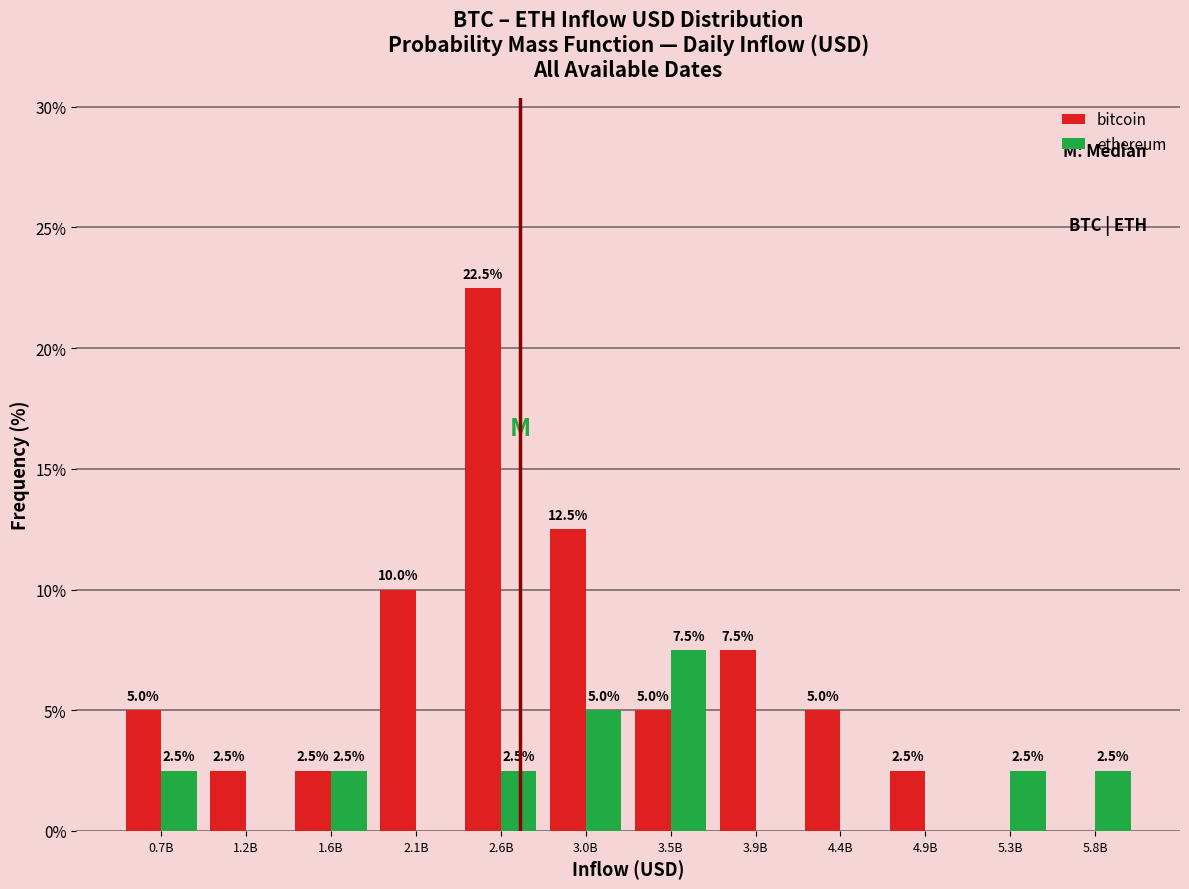

Reading left to right, transcribe all the data shown in this chart.

bitcoin: 0.7B=5.0	1.2B=2.5	1.6B=2.5	2.1B=10.0	2.6B=22.5	3.0B=12.5	3.5B=5.0	3.9B=7.5	4.4B=5.0	4.9B=2.5	5.3B=0.0	5.8B=0.0
ethereum: 0.7B=2.5	1.2B=0.0	1.6B=2.5	2.1B=0.0	2.6B=2.5	3.0B=5.0	3.5B=7.5	3.9B=0.0	4.4B=0.0	4.9B=0.0	5.3B=2.5	5.8B=2.5